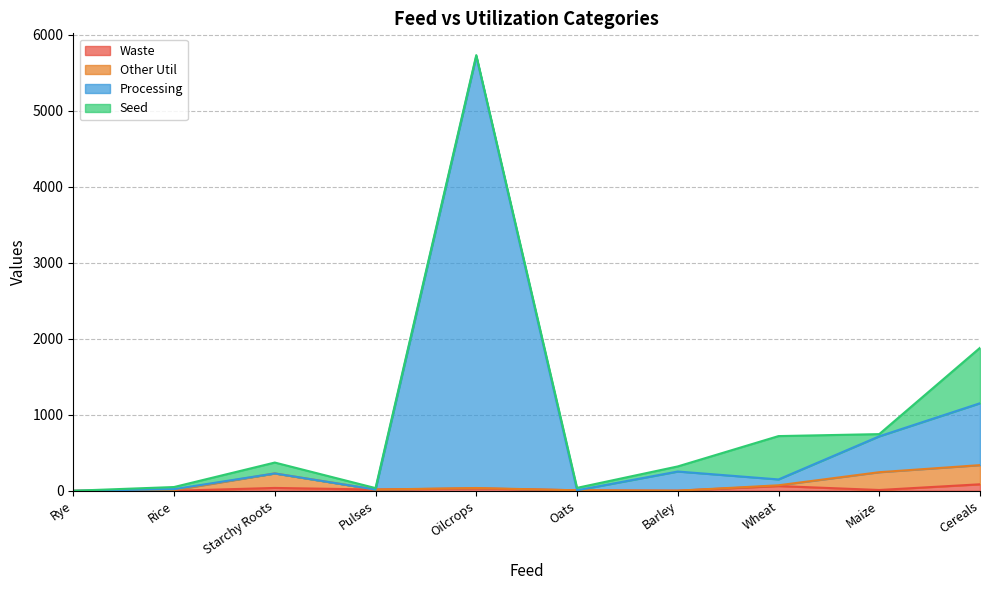

How many data points does each series have?

10